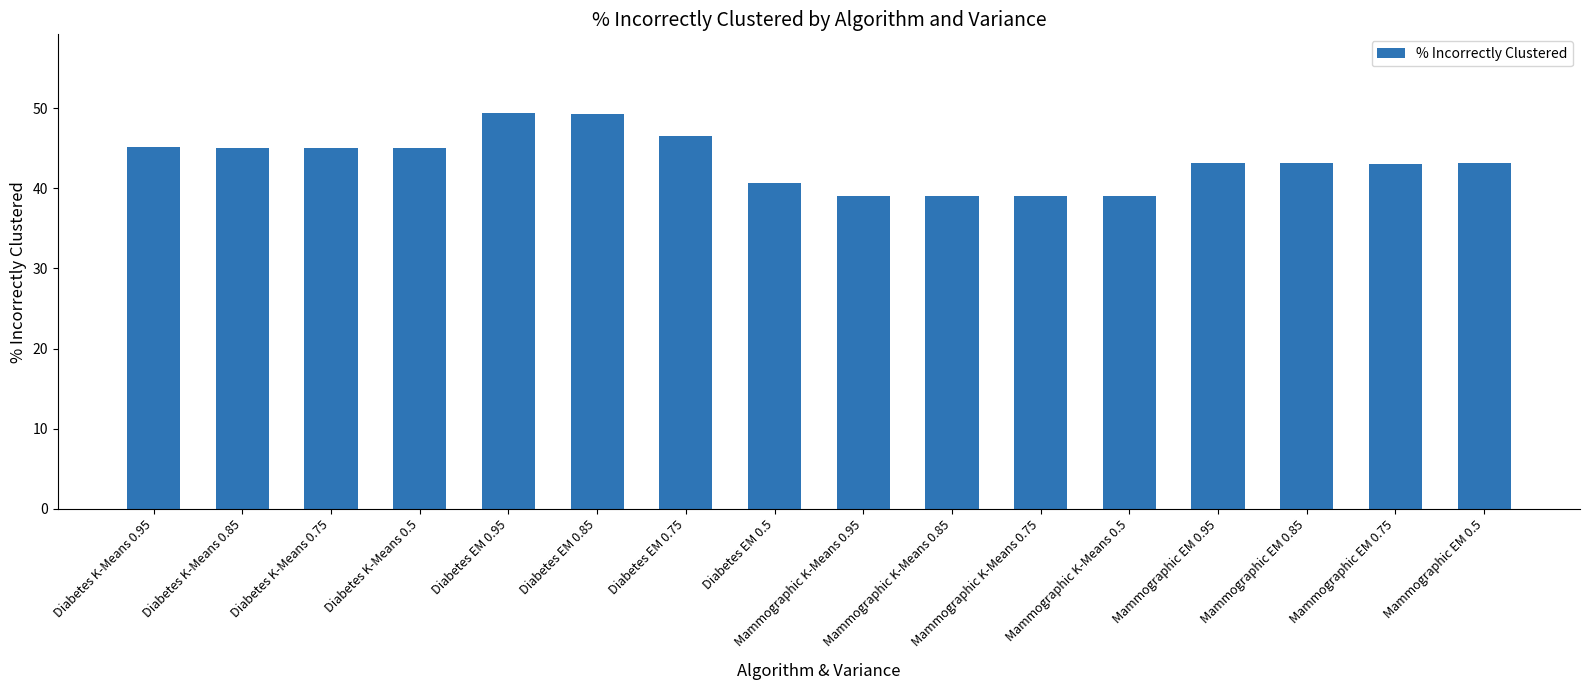

What is the sum of all values?

694.8